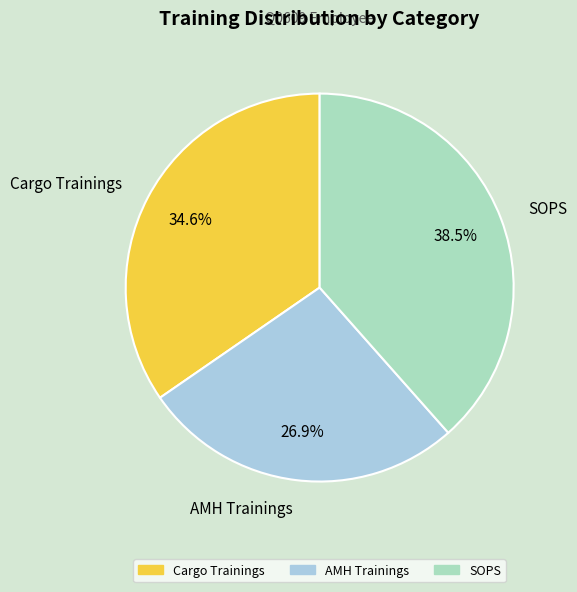

The AMH Trainings slice represents 15% of the pie. True or false?

False